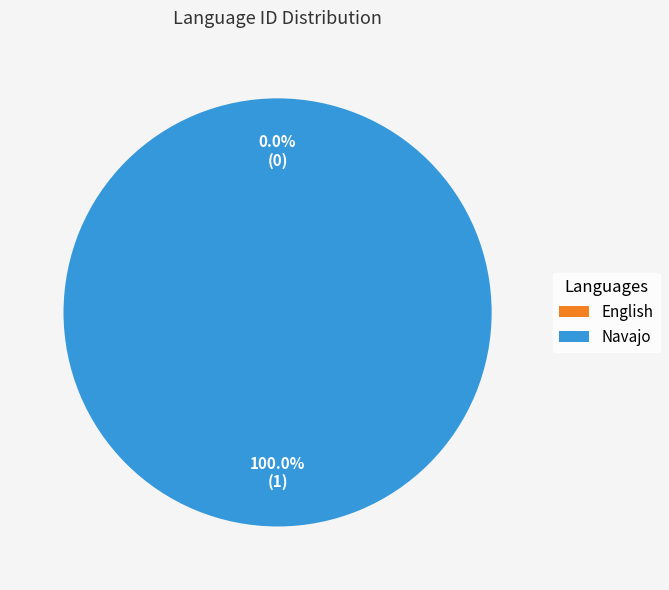

Between Navajo and English, which is larger?

Navajo